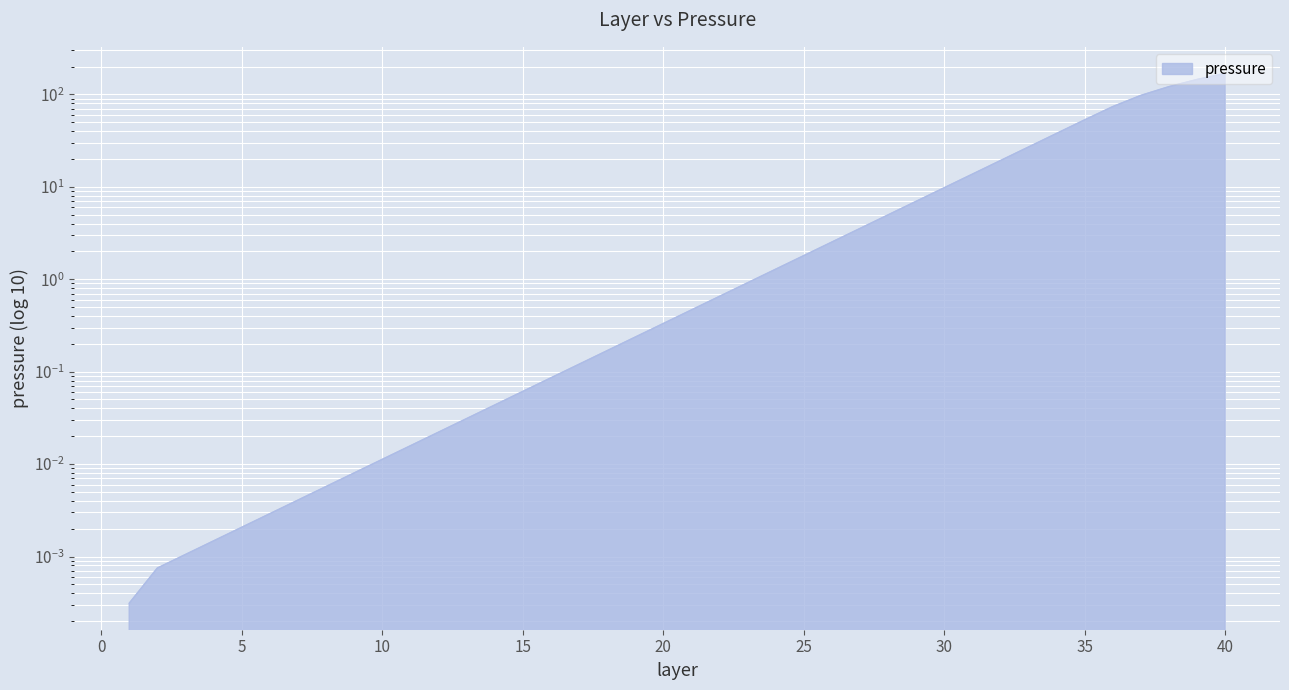

Which category has the lowest value across all series?

1